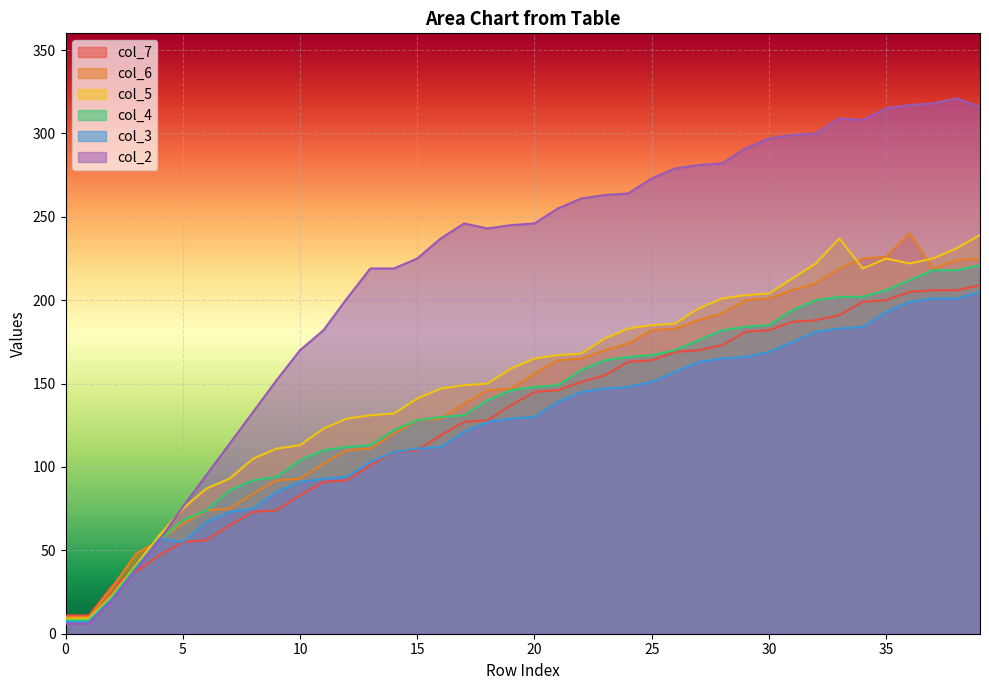

What is the spread (max minus min) of values at 31?

124